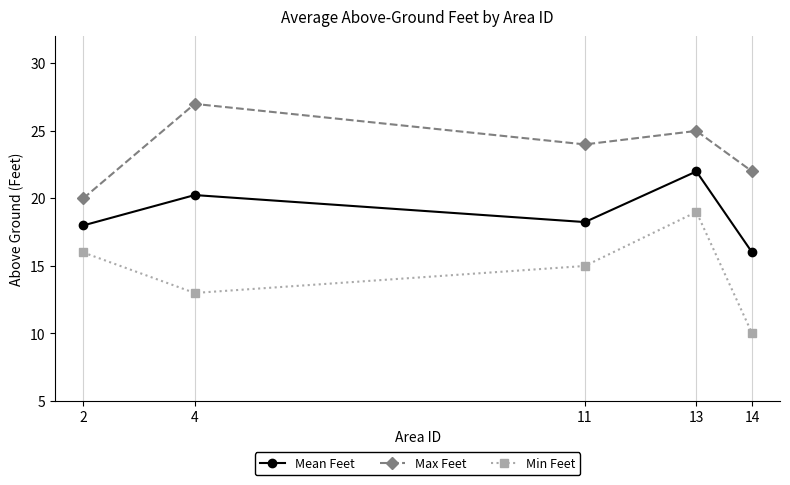

What is the approximate value of Min Feet at 14?

10.0